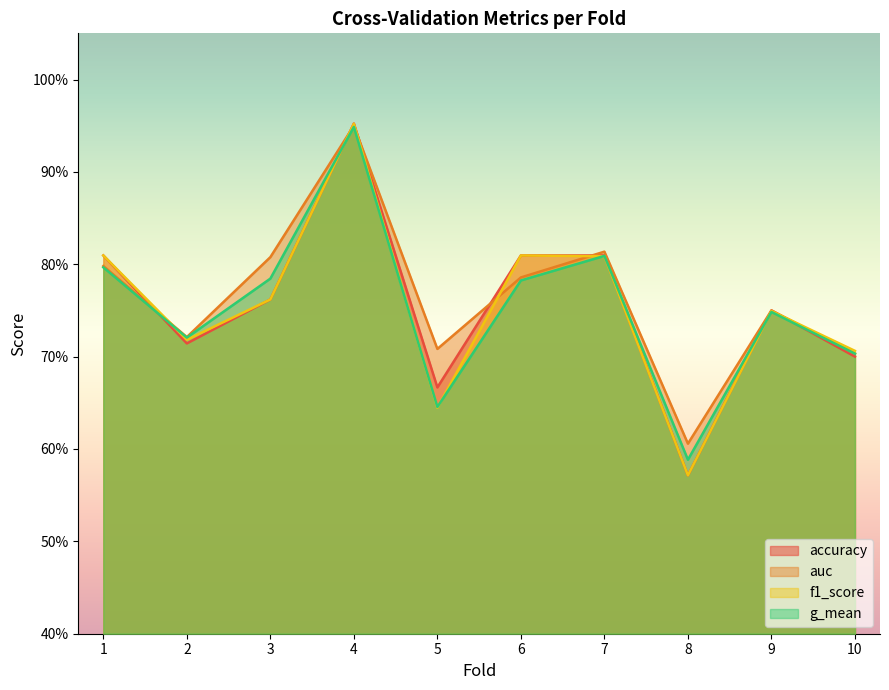

What is the sum of the accuracy values at 8 and 4?

1.5